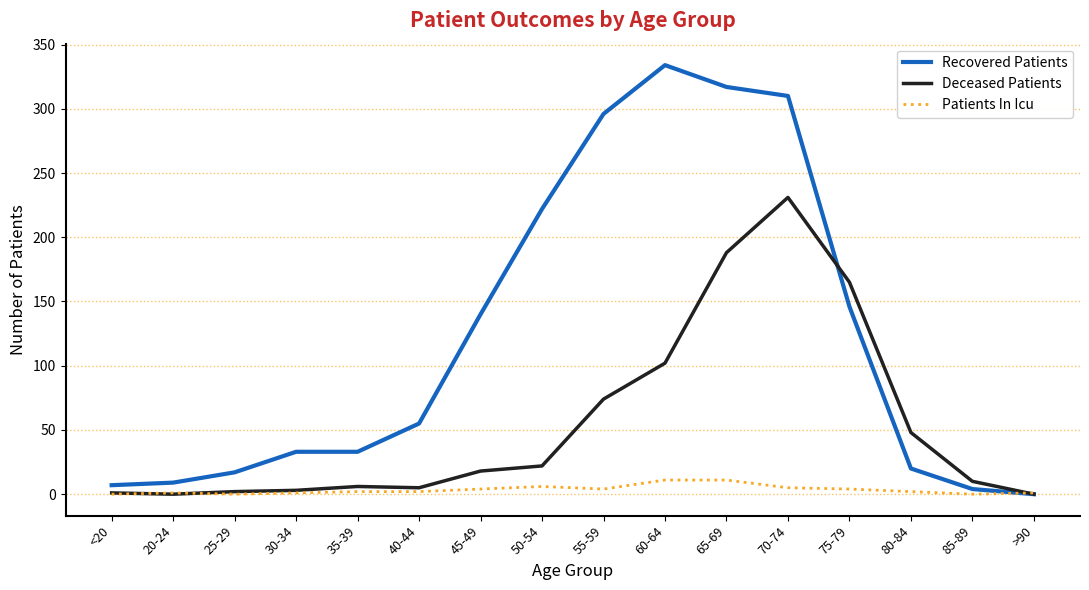

How many values in the Recovered Patients series are below 55?

8